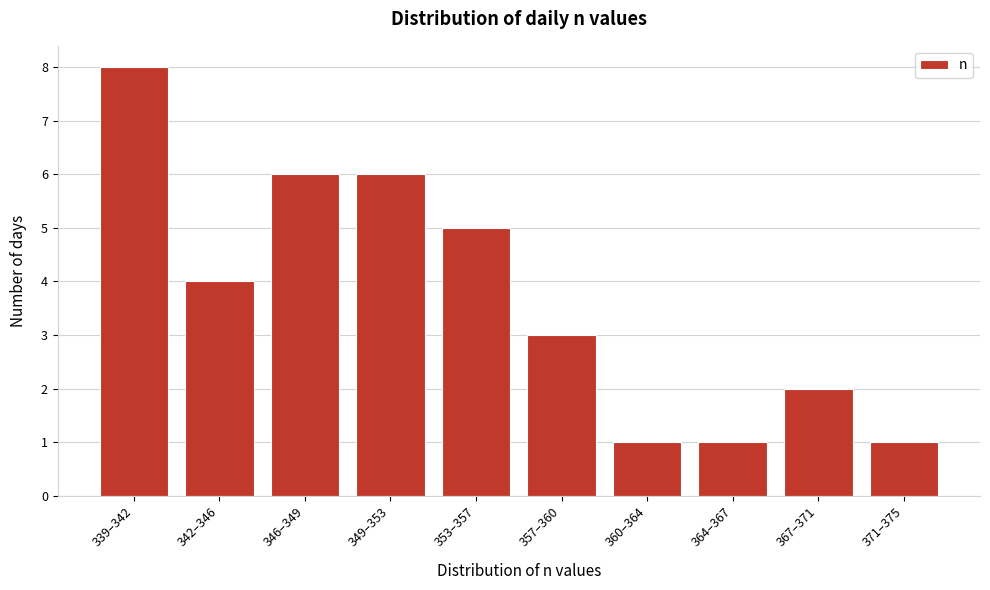

Reading right to left, list all the values displayed in this chart.

1	2	1	1	3	5	6	6	4	8